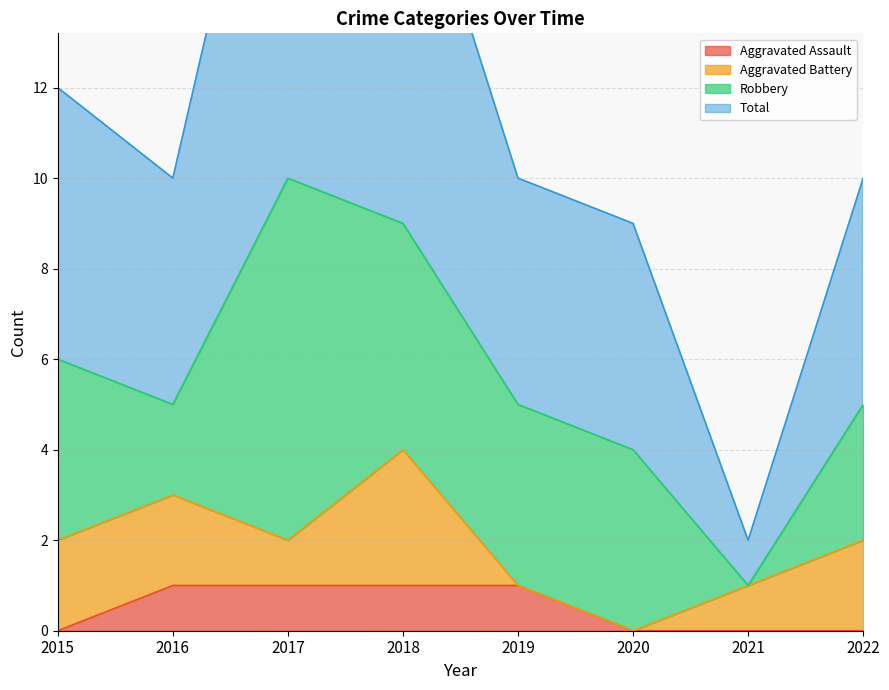

How many Aggravated Assault values are between 0 and 1?

8